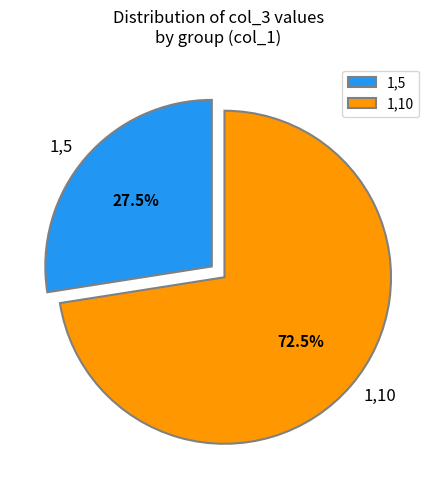

Which slice is the largest?

1,10